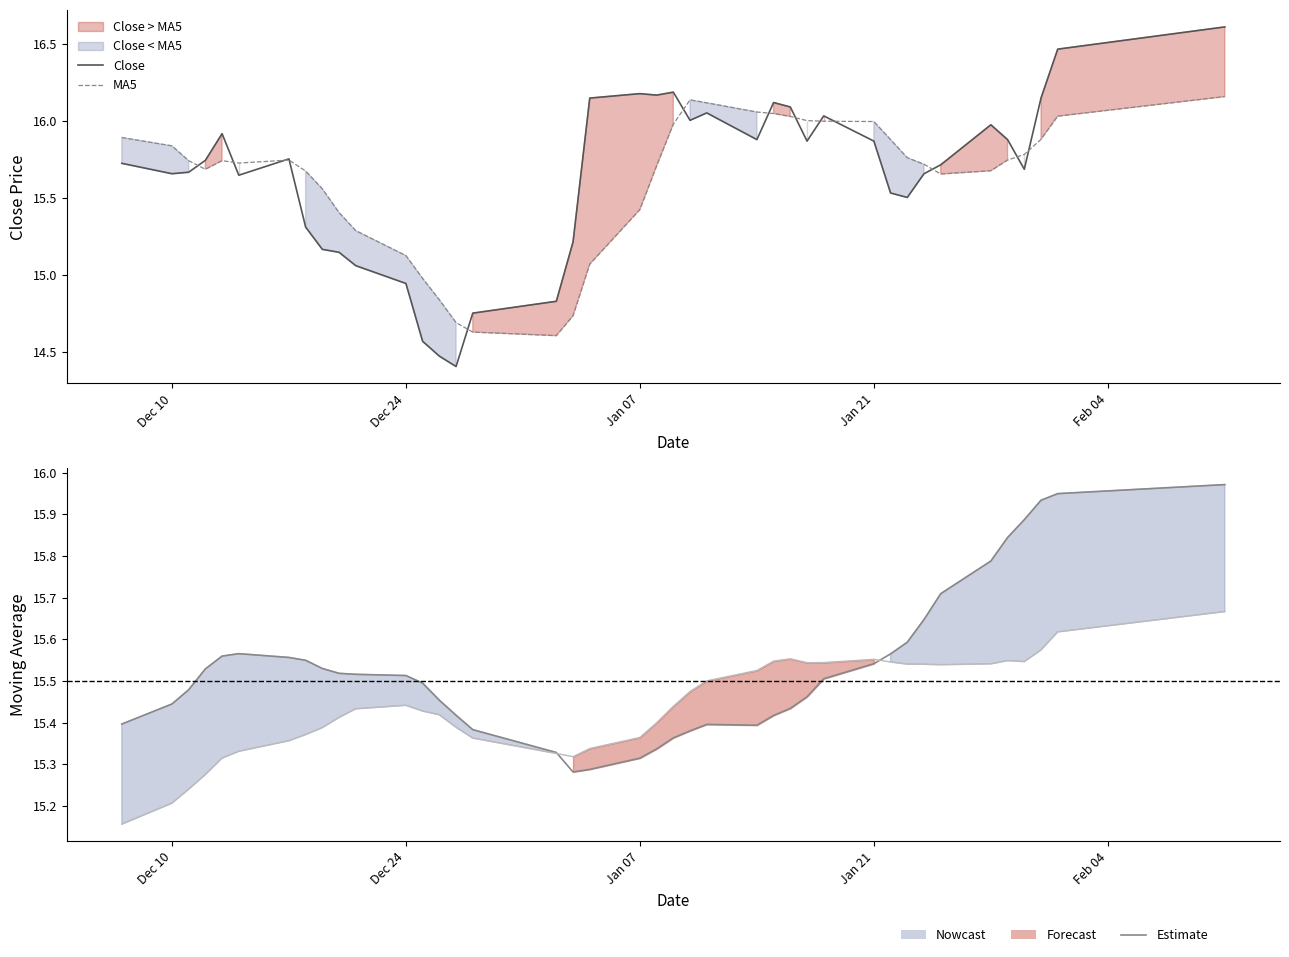

Reading left to right, extract all data points from this chart.

Close: 15.7	15.7	15.7	15.7	15.9	15.6	15.8	15.3	15.2	15.1	15.1	14.9	14.6	14.5	14.4	14.8	14.8	15.2	16.1	16.2	16.2	16.2	16.0	16.1	15.9	16.1	16.1	15.9	16.0	15.9	15.5	15.5	15.7	15.7	16.0	15.9	15.7	16.1	16.5	16.6
MA5: 15.9	15.8	15.7	15.7	15.7	15.7	15.7	15.7	15.6	15.4	15.3	15.1	15.0	14.8	14.7	14.6	14.6	14.7	15.1	15.4	15.7	16.0	16.1	16.1	16.1	16.0	16.0	16.0	16.0	16.0	15.9	15.8	15.7	15.7	15.7	15.7	15.8	15.9	16.0	16.2
MA20: 15.4	15.4	15.5	15.5	15.6	15.6	15.6	15.5	15.5	15.5	15.5	15.5	15.5	15.5	15.4	15.4	15.3	15.3	15.3	15.3	15.3	15.4	15.4	15.4	15.4	15.4	15.4	15.5	15.5	15.5	15.6	15.6	15.6	15.7	15.8	15.8	15.9	15.9	15.9	16.0
MA30: 15.2	15.2	15.2	15.3	15.3	15.3	15.4	15.4	15.4	15.4	15.4	15.4	15.4	15.4	15.4	15.4	15.3	15.3	15.3	15.4	15.4	15.4	15.5	15.5	15.5	15.5	15.6	15.5	15.5	15.6	15.5	15.5	15.5	15.5	15.5	15.5	15.5	15.6	15.6	15.7